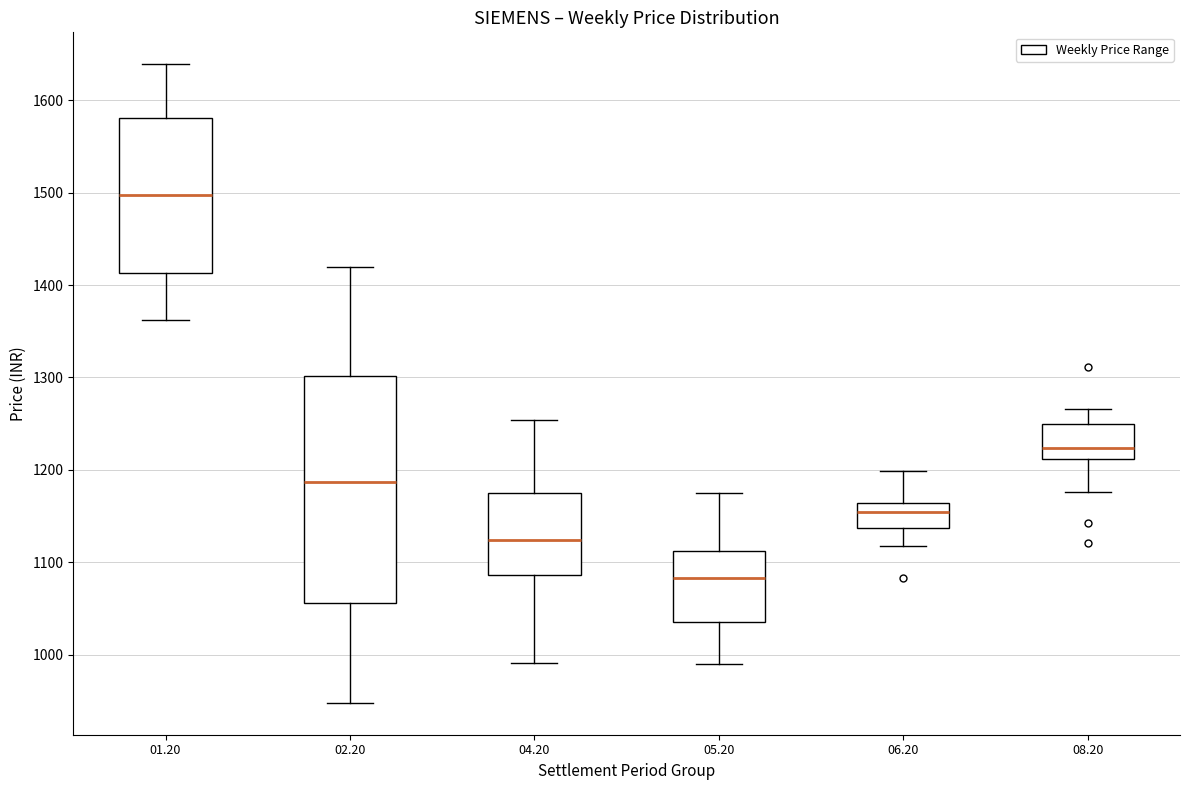

Reading left to right, transcribe this box plot: for each box, give where its median line is, the range the box spans, and where its two whiskers end, as read against the y-axis. The values are not printed on the chart, so give them approximately, as read against the axis.

01.20: median 1500, box 1410 to 1580, whiskers 1360 to 1640
02.20: median 1190, box 1060 to 1300, whiskers 950 to 1420
04.20: median 1120, box 1090 to 1180, whiskers 990 to 1250
05.20: median 1080, box 1040 to 1110, whiskers 990 to 1170
06.20: median 1150, box 1140 to 1160, whiskers 1120 to 1200
08.20: median 1220, box 1210 to 1250, whiskers 1180 to 1270